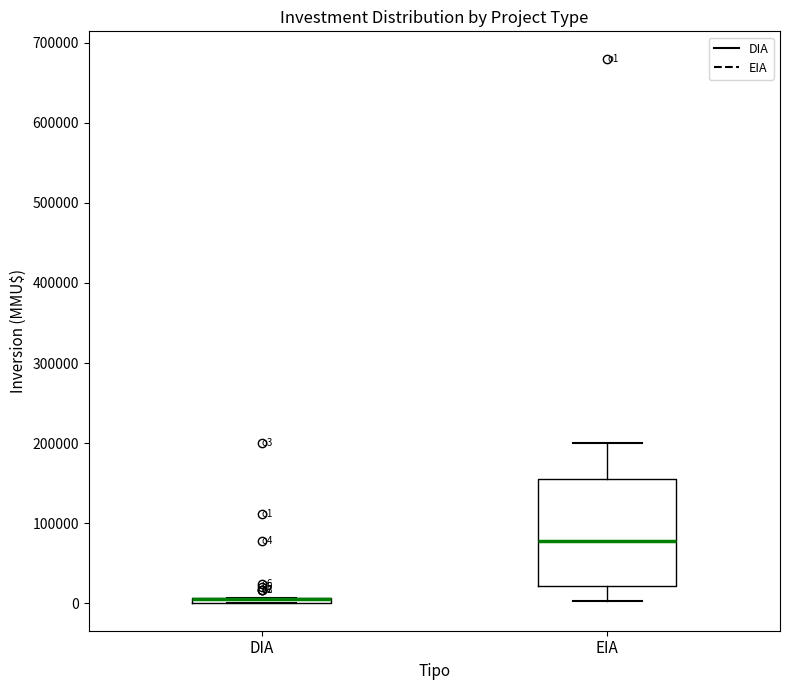

Where is the lower edge of the box for DIA on the y-axis? The values are not printed on the chart, so give them approximately, as read against the axis.

0